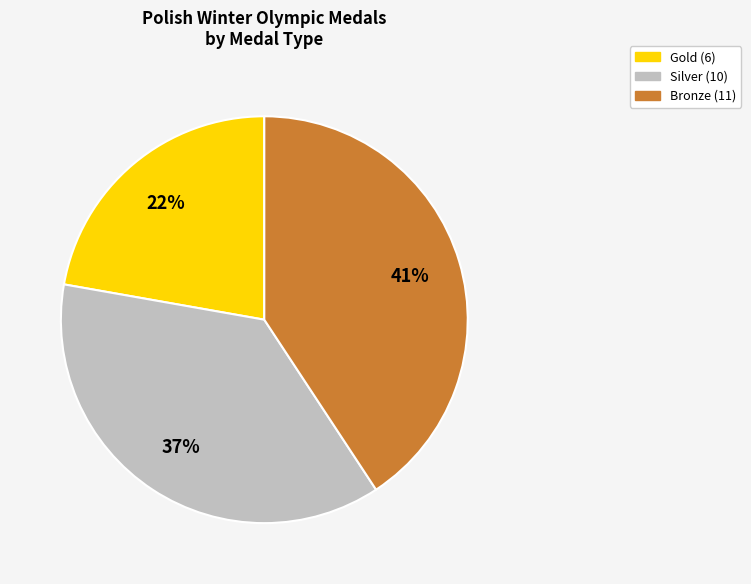

Is there any slice that represents more than half of the pie?

No